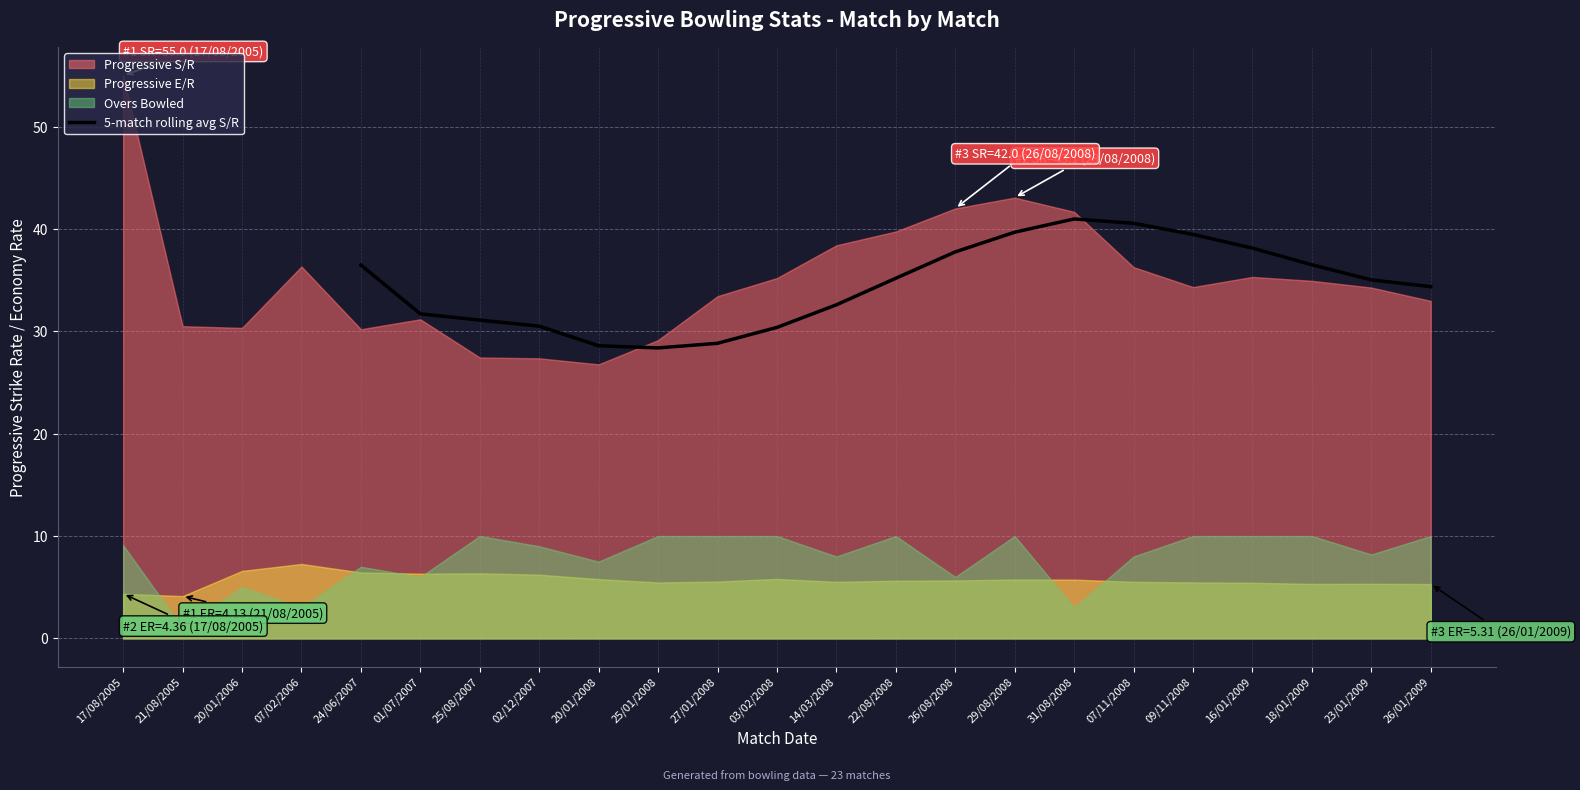

What is the minimum value for 5-match rolling avg S/R?

28.4